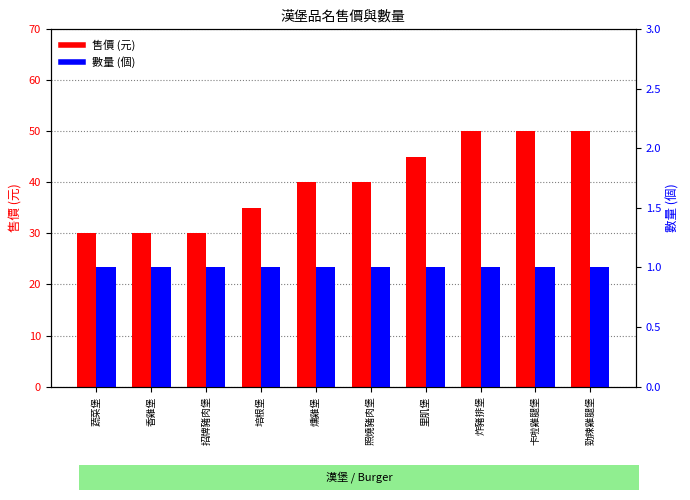

At how many categories does at least one series exceed 2?

10